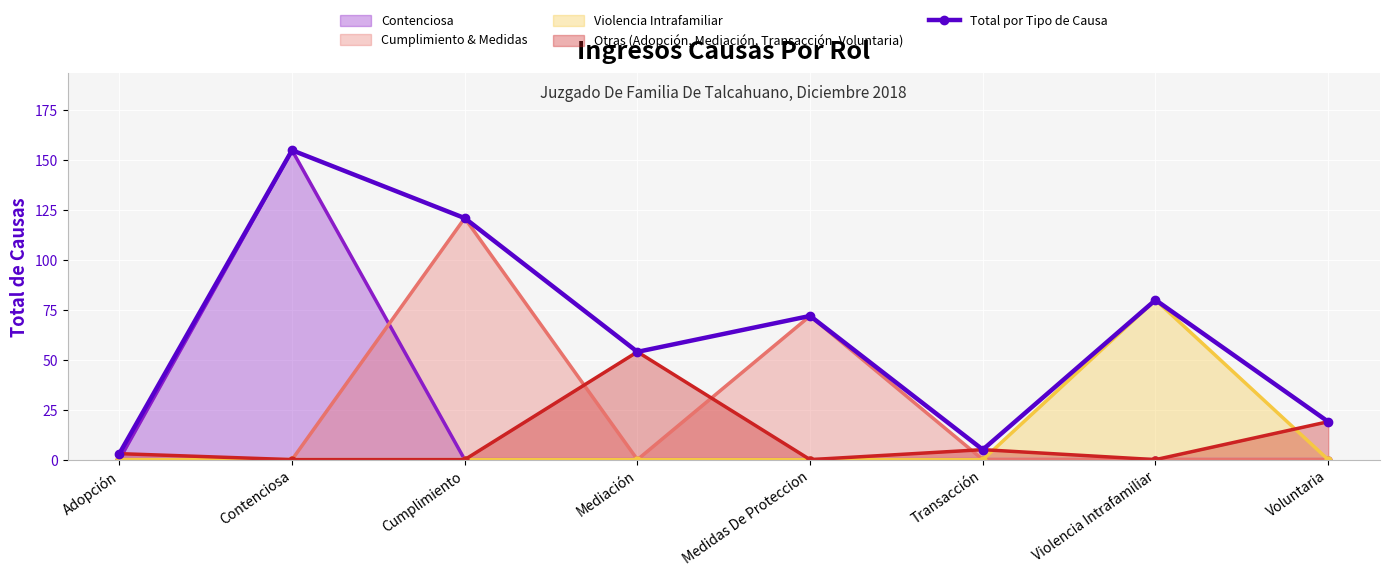

What is the ratio of the value at Contenciosa to the value at Medidas De Proteccion?

2.2